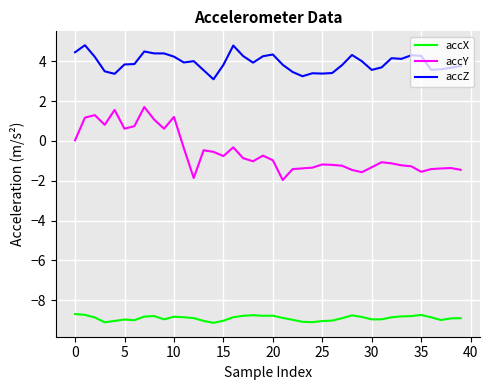

Which series has the largest range (max minus min)?

accY